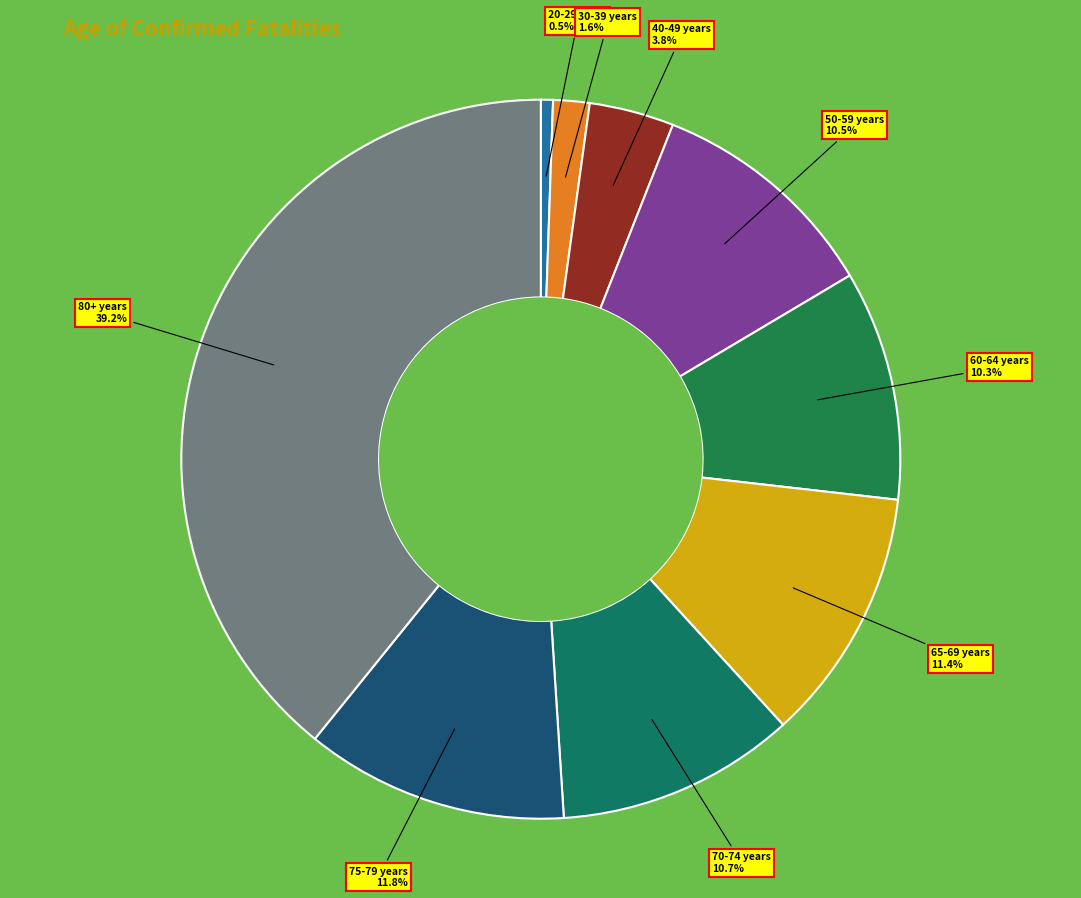

Approximately how many times larger is the value at 70-74 years compared to 50-59 years?

1.0